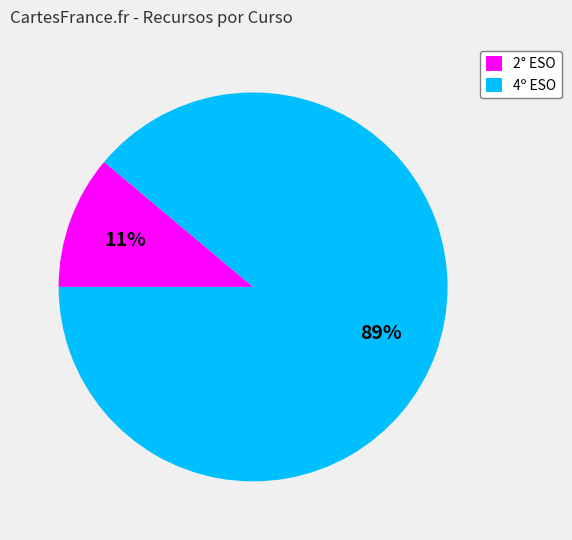

True or false: 2° ESO accounts for 11% of the total.

True